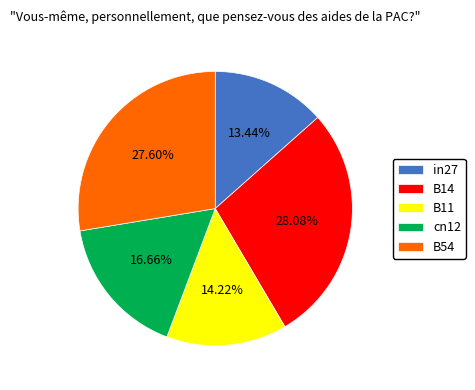

Which has a higher value, B54 or cn12?

B54